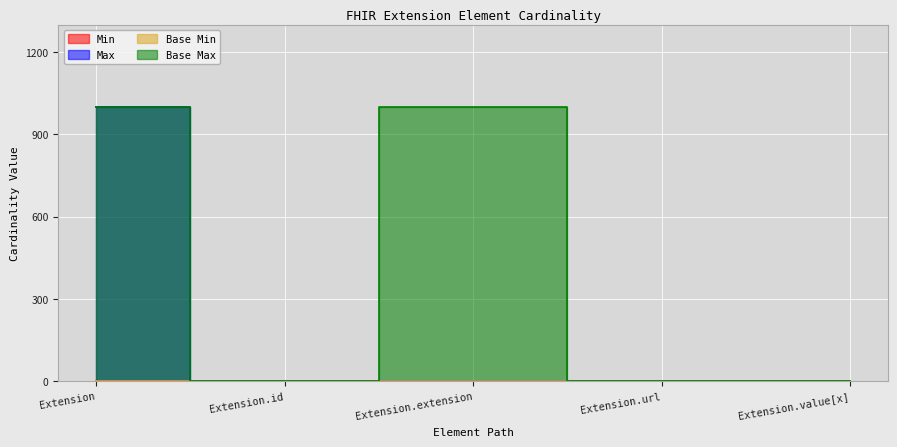

Which series has the largest range (max minus min)?

Max_numeric